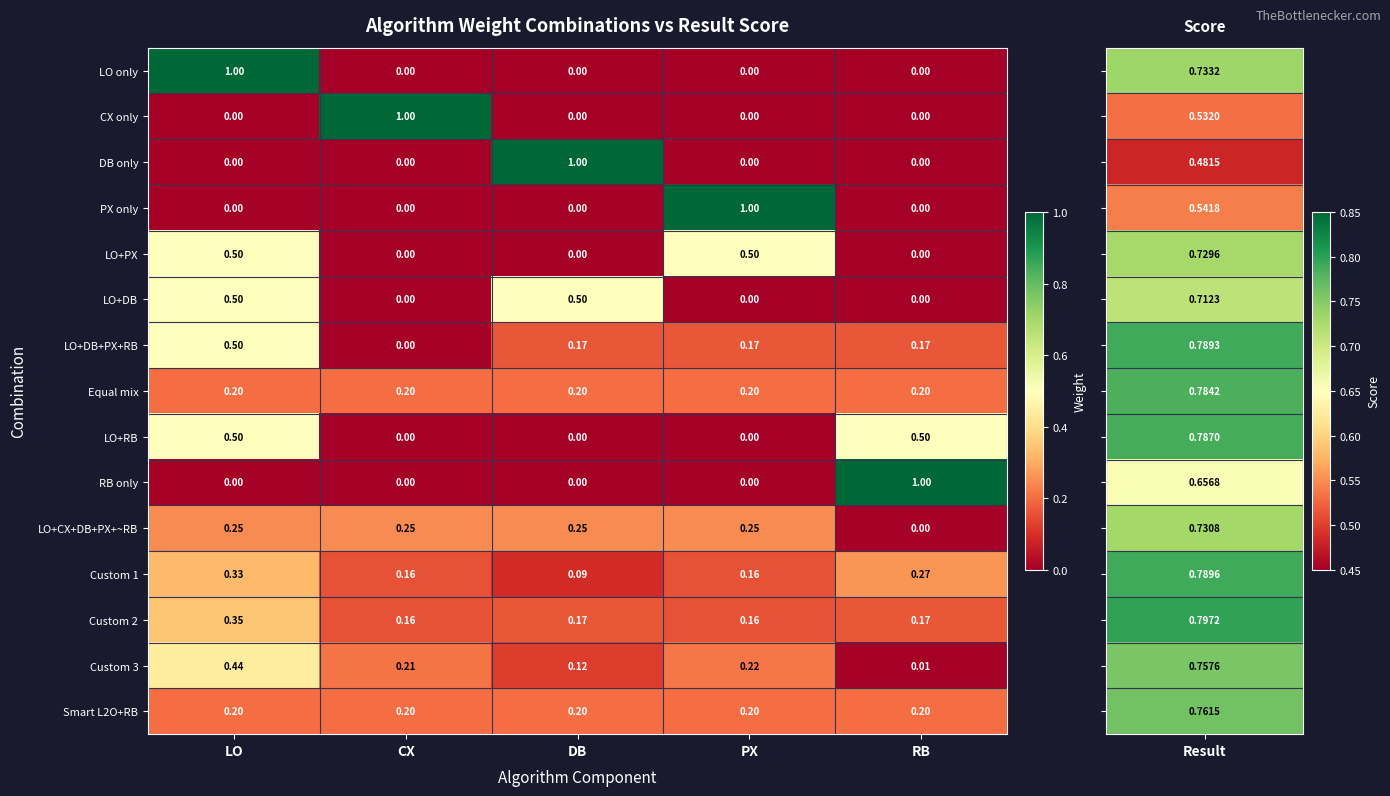

At which label does LO+DB+PX+RB reach its peak?

LO